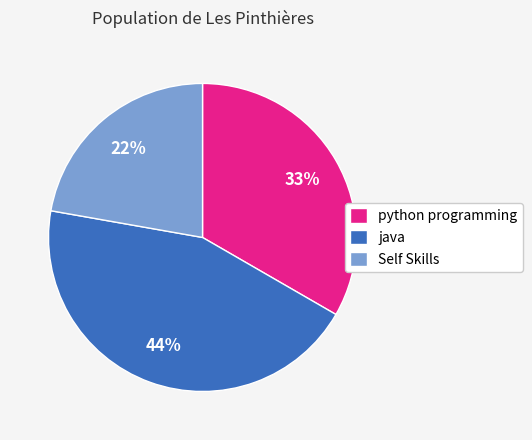

Approximately how many times larger is the value at java compared to python programming?

1.3